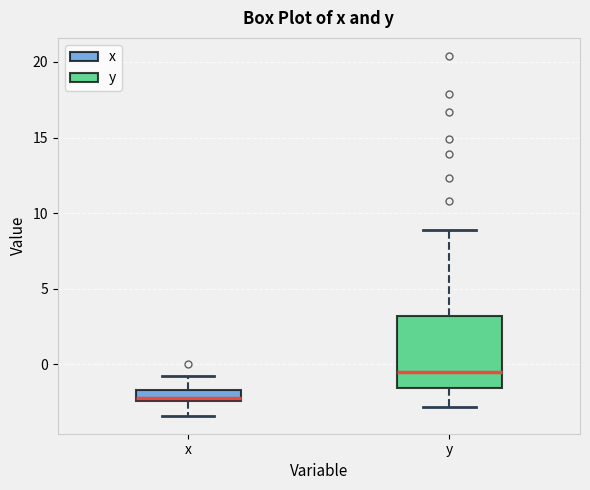

Where does the lower whisker of the box for x end on the y-axis? The values are not printed on the chart, so give them approximately, as read against the axis.

-3.5